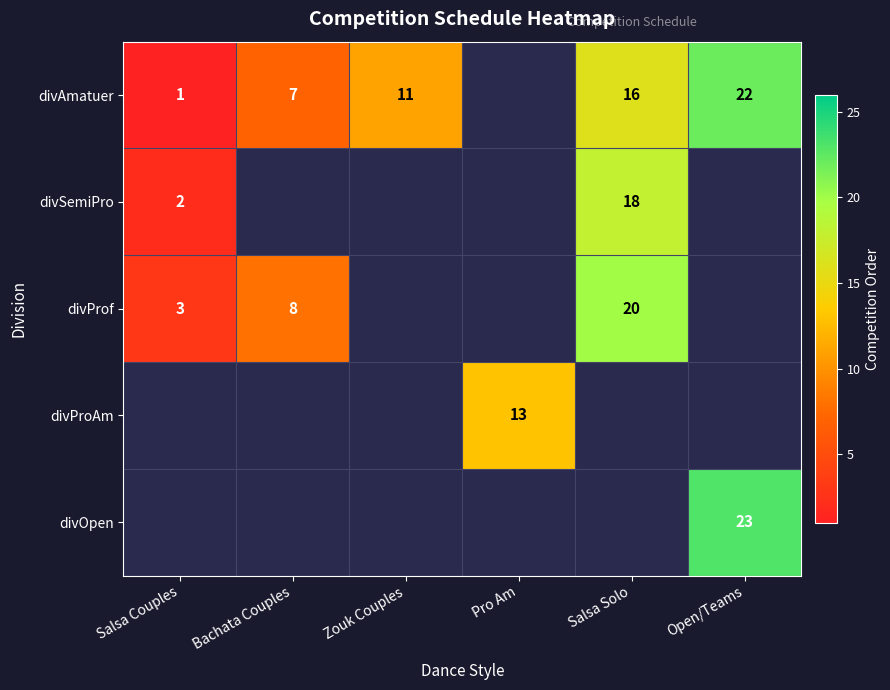

Is it true that divProf equals 20 at Salsa Solo?

True